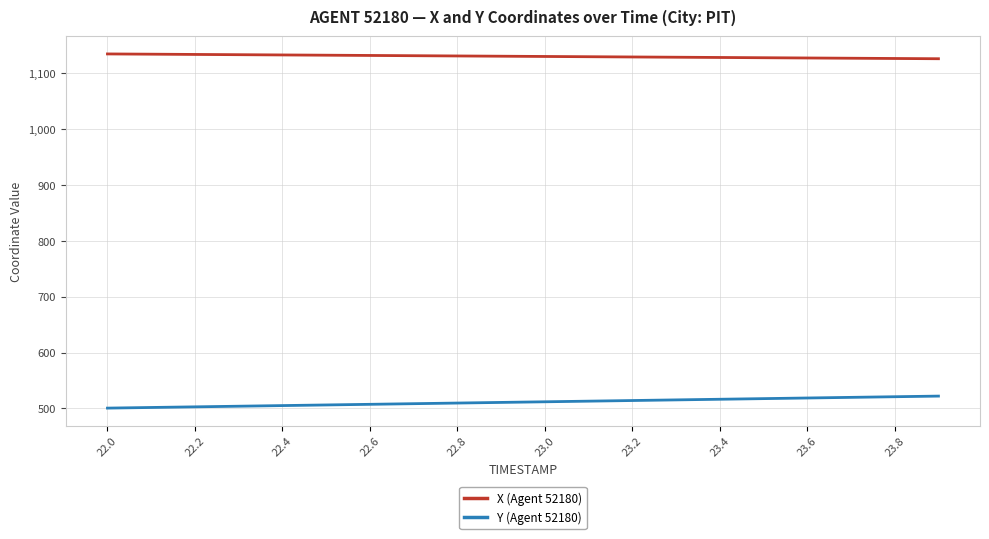

List the series in order of their overall mean, highest first.

X (Agent 52180), Y (Agent 52180)